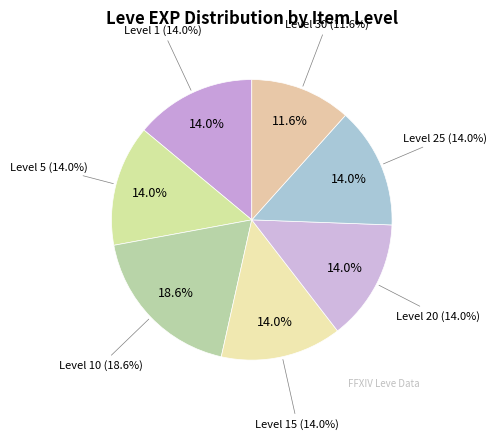

Is there any slice that represents more than half of the pie?

No